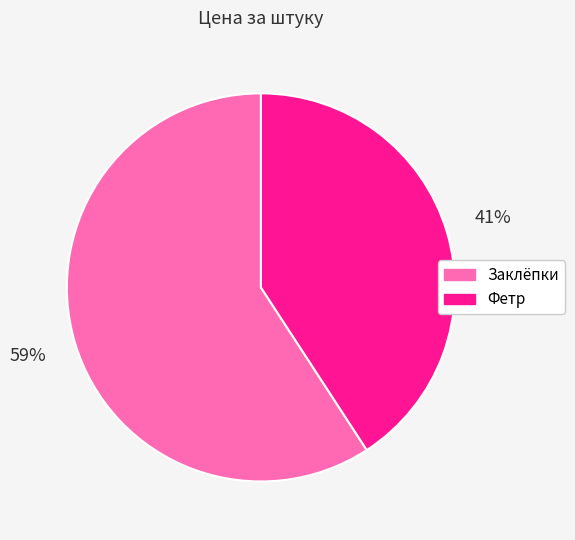

Rank the categories by value from highest to lowest.

Заклёпки, Фетр